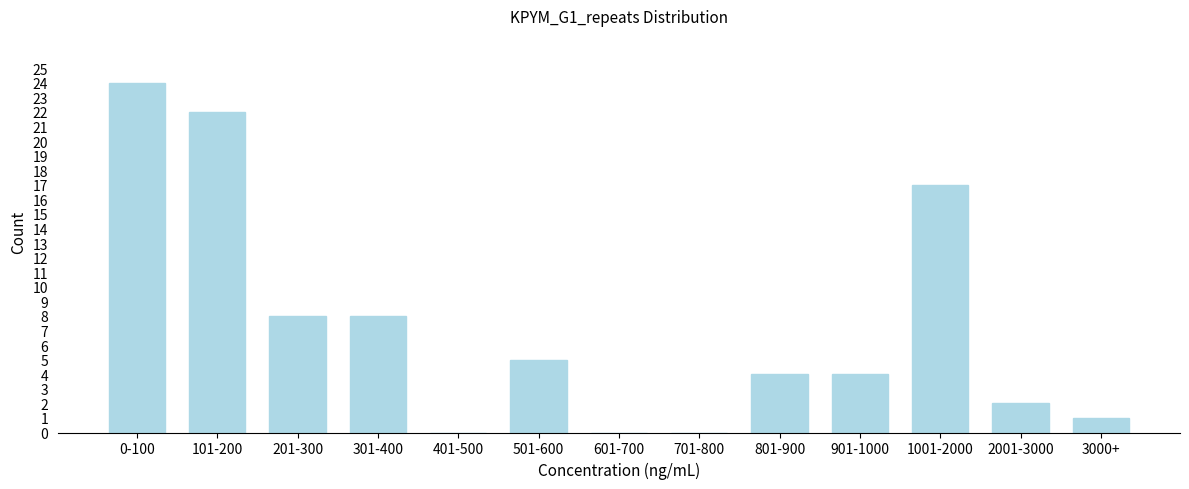

Reading left to right, list all the values displayed in this chart.

0-100=24	101-200=22	201-300=8	301-400=8	401-500=0	501-600=5	601-700=0	701-800=0	801-900=4	901-1000=4	1001-2000=17	2001-3000=2	3000+=1